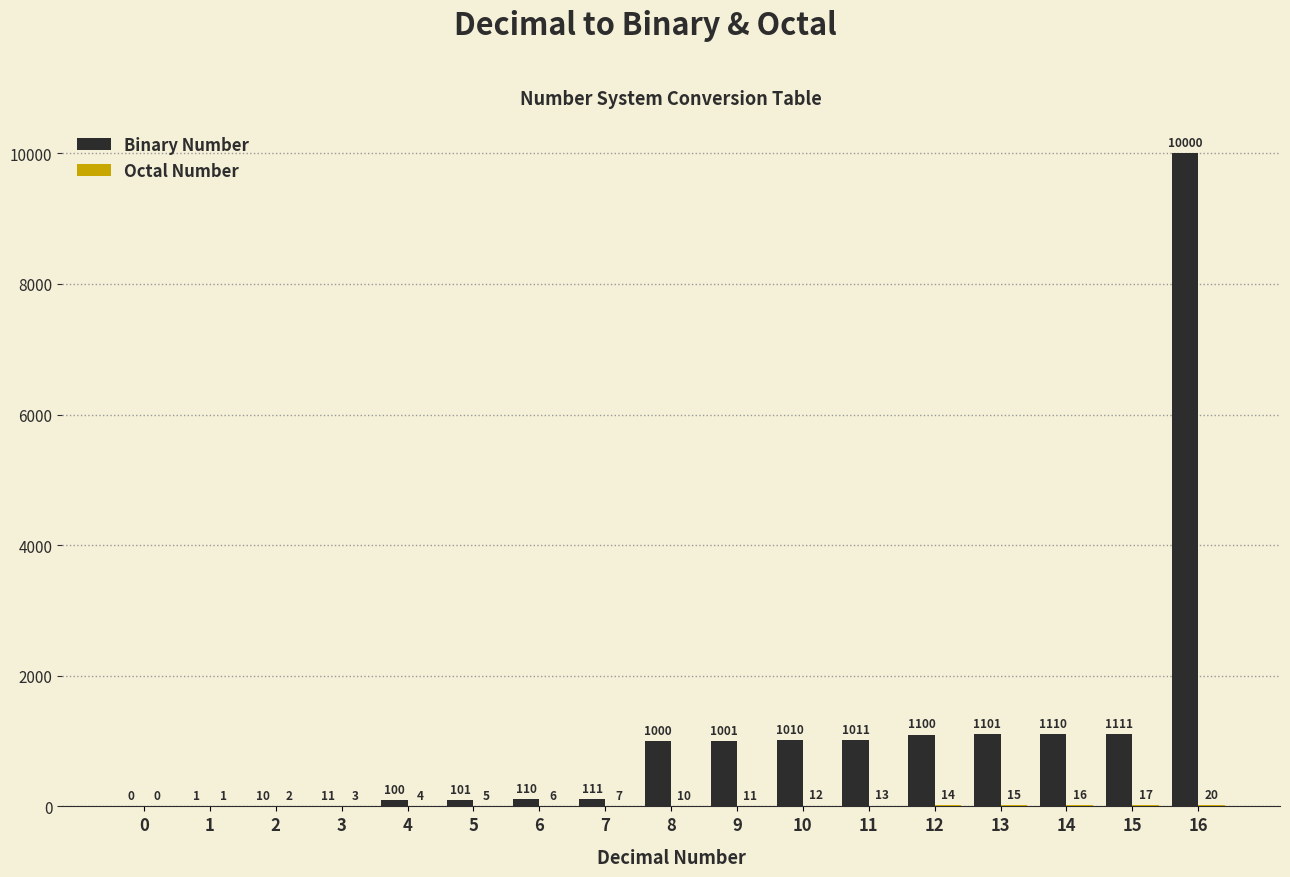

At which label does Binary Number reach its peak?

16